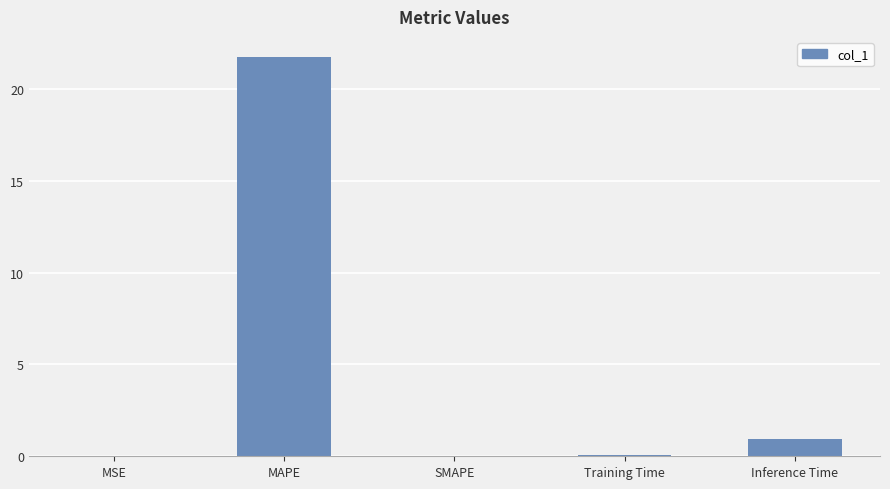

The value at Inference Time is 1.0. True or false?

True